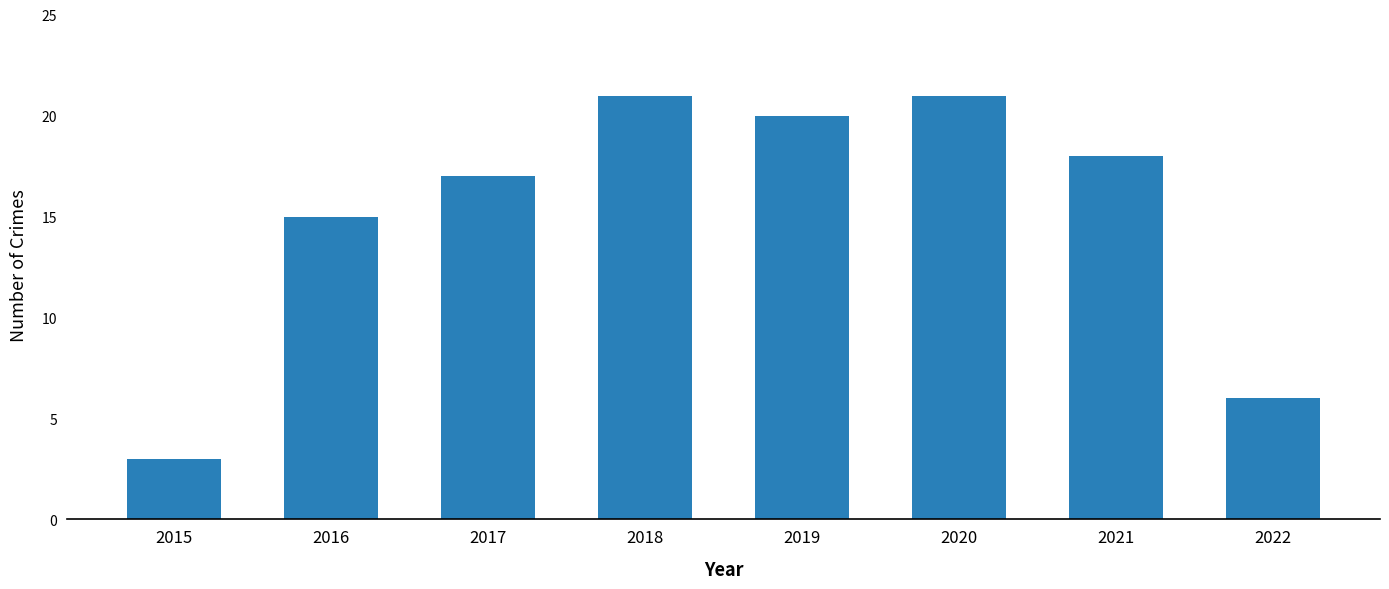

How many categories are shown in the chart?

8